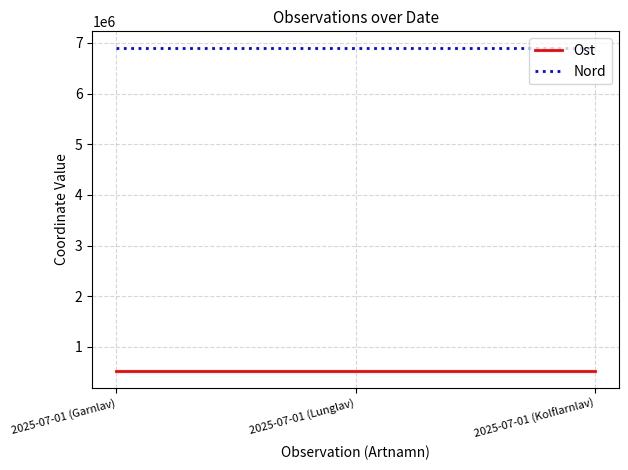

At how many categories does at least one series exceed 2642100?

3